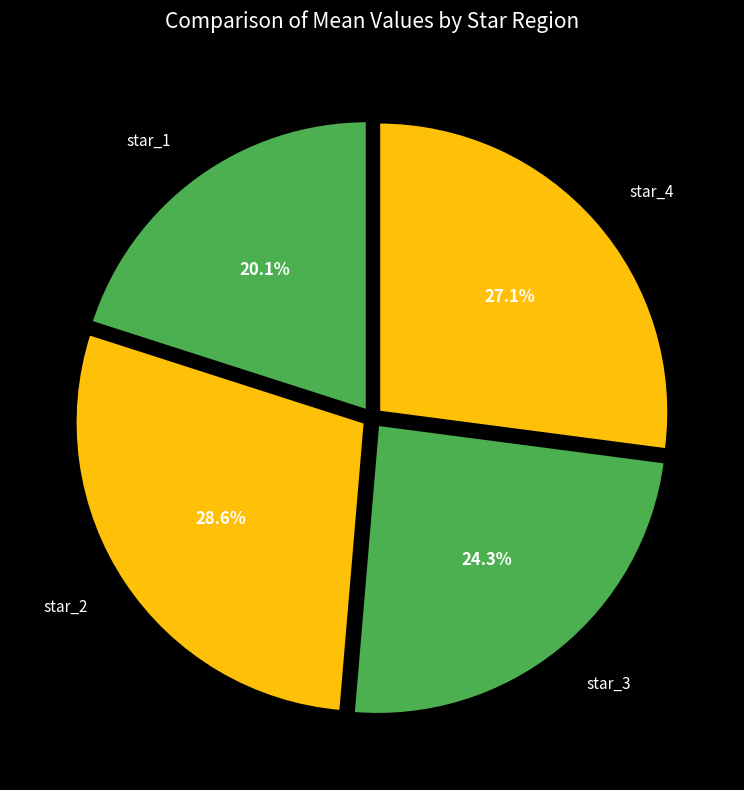

True or false: star_4 accounts for 27% of the total.

True